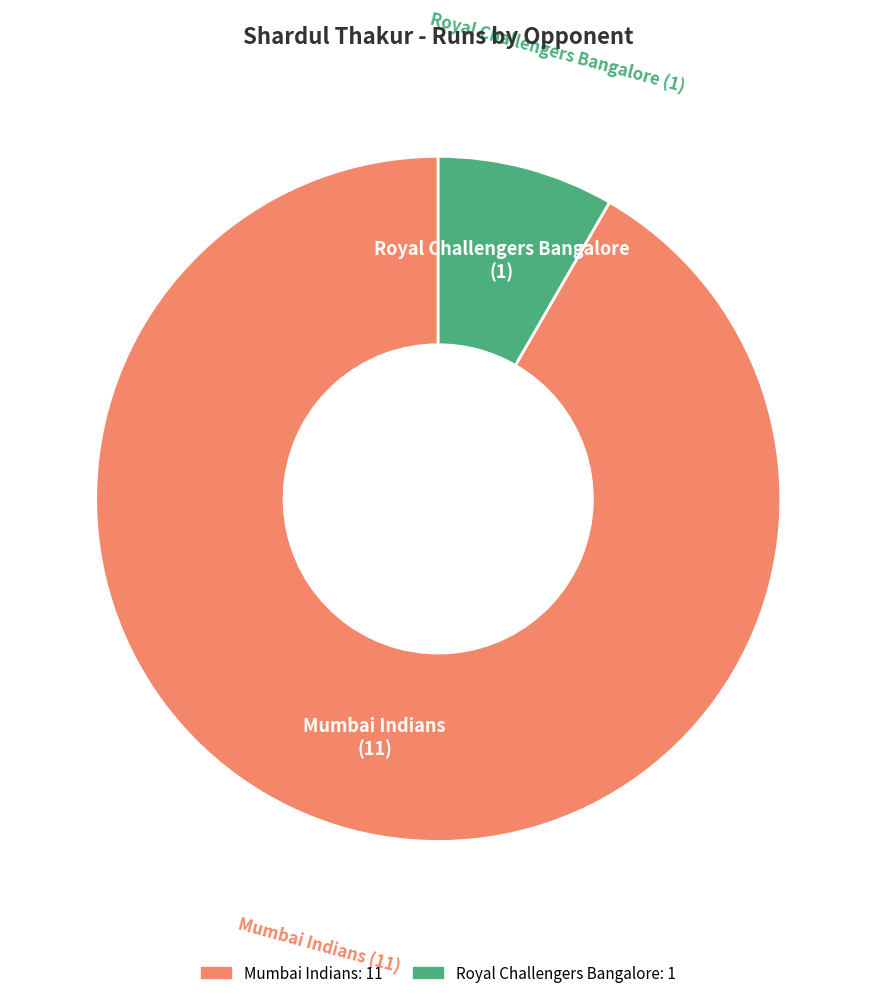

Rank the categories by value from lowest to highest.

Royal Challengers Bangalore, Mumbai Indians